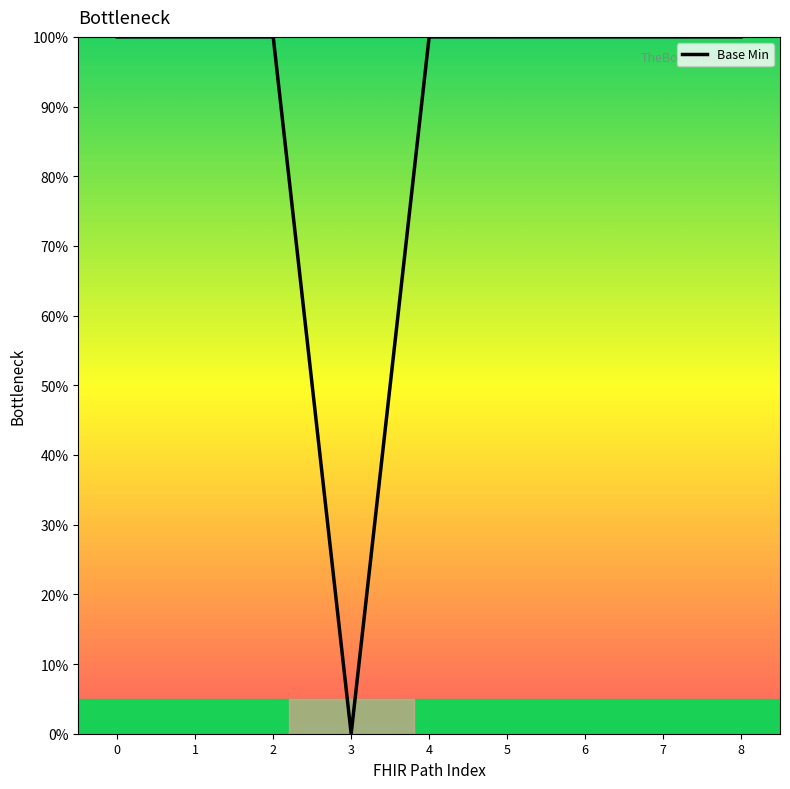

What is the sum of all values?

800